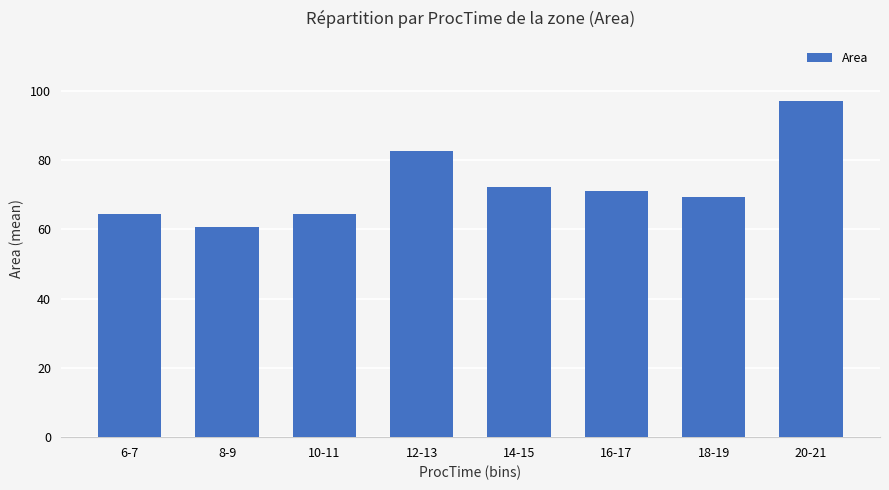

The chart shows a value of 24.3 at 10-11. True or false?

False